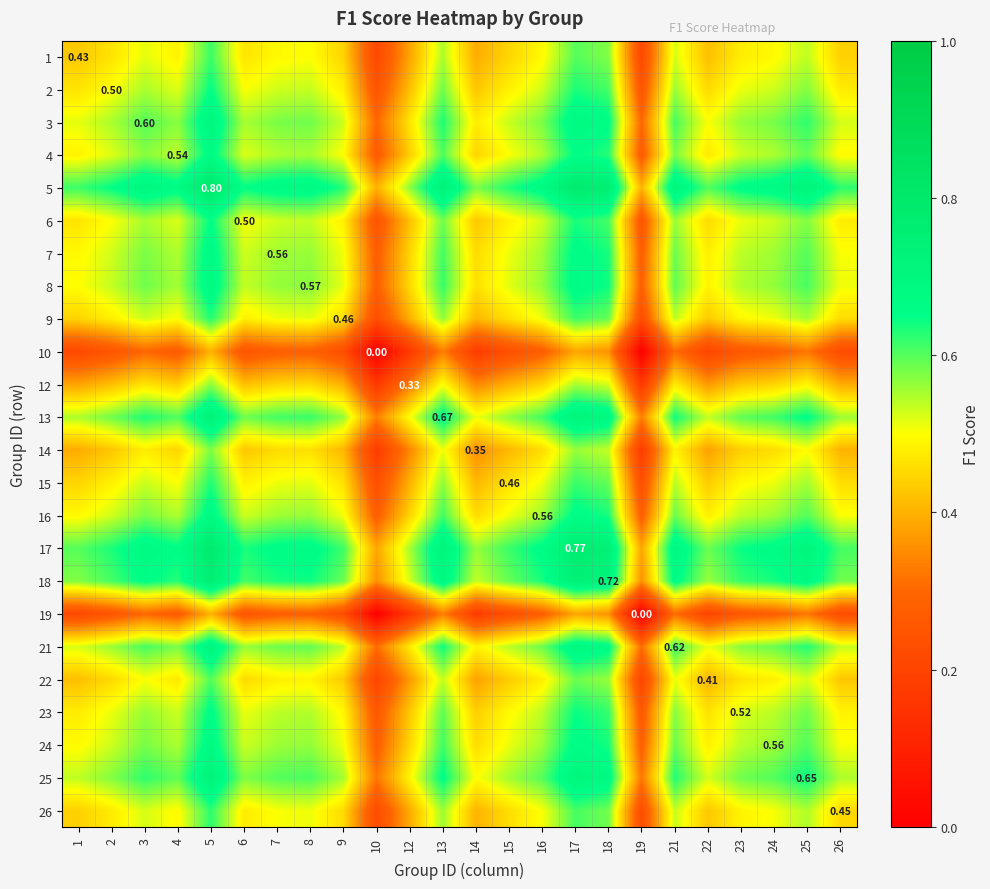

At which category is the sum across all series the highest?

5